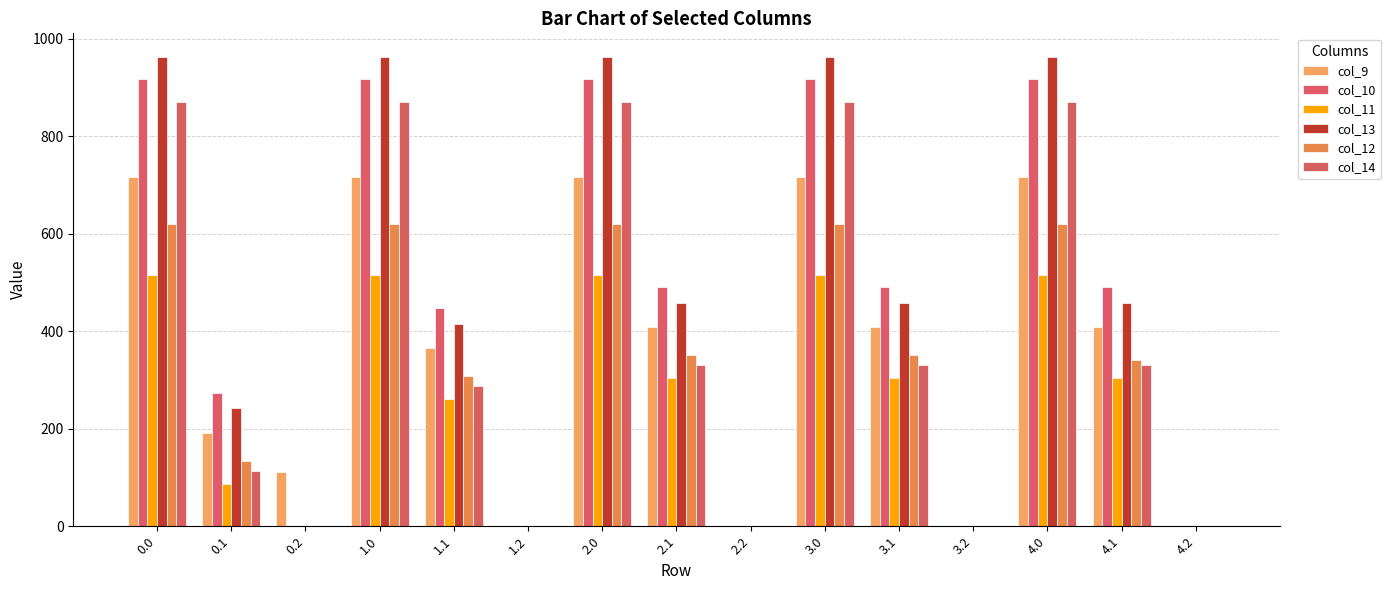

Where is col_11 nearest to the value 258?

1.1